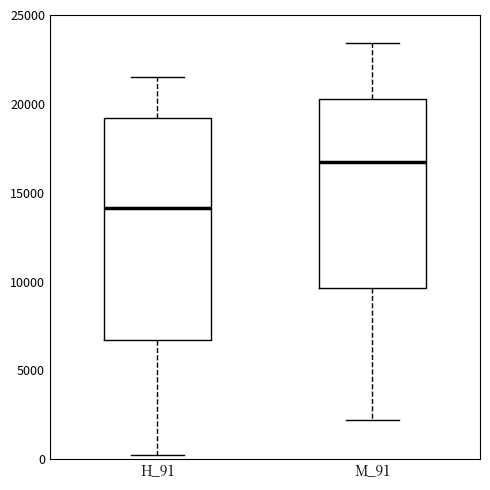

Which box is the tallest, from its lower edge to its upper edge?

H_91